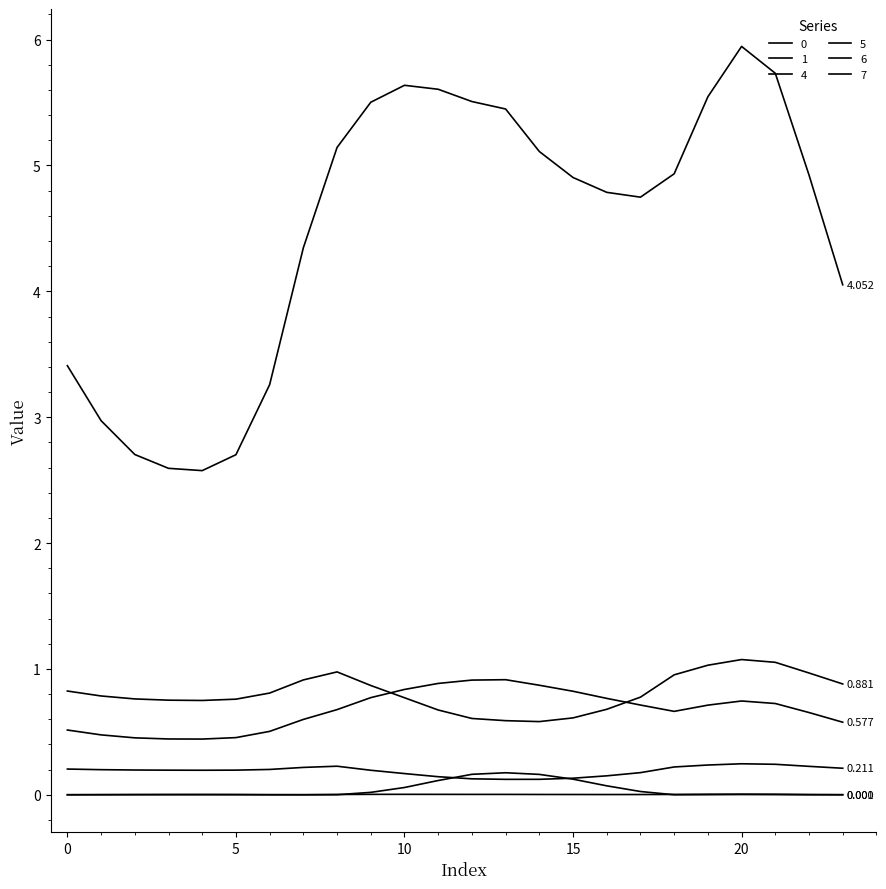

Does the chart display data point markers on the line(s)?

No